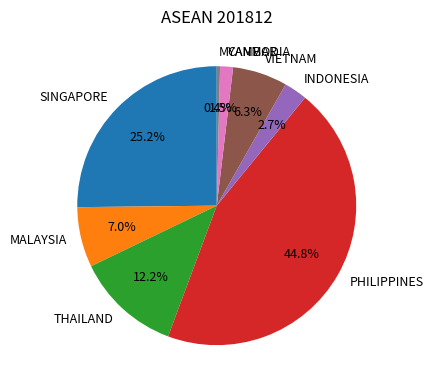

True or false: MALAYSIA accounts for 1% of the total.

False